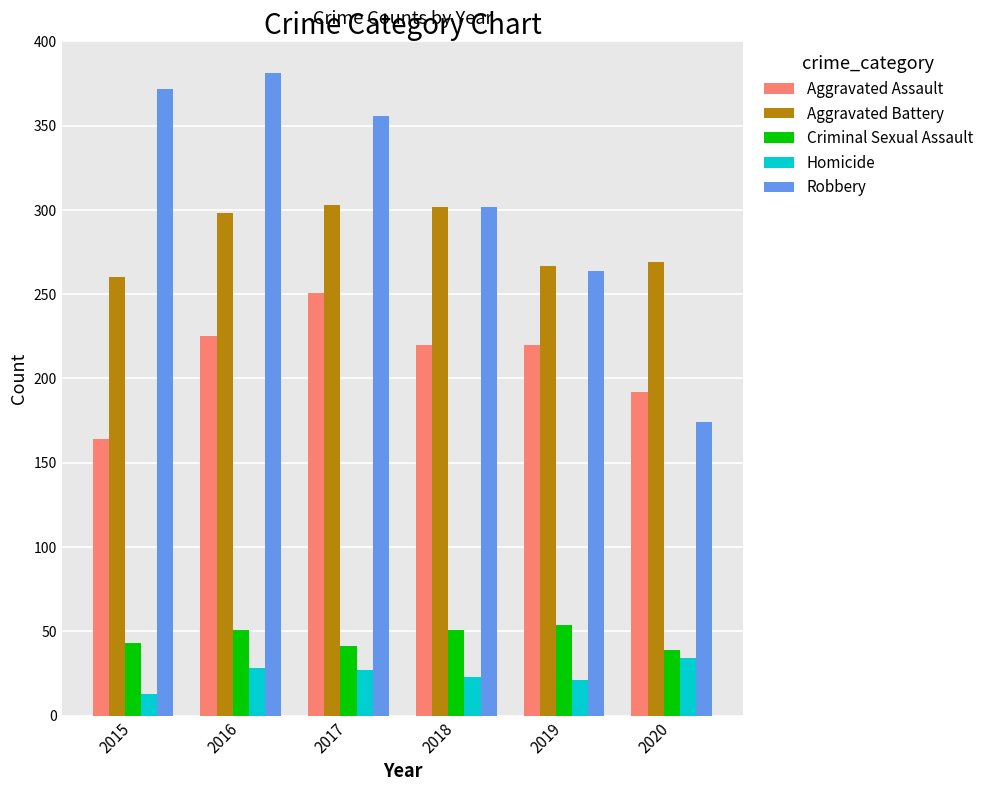

What is the value of the Robbery bar at the 4th from the left?

302